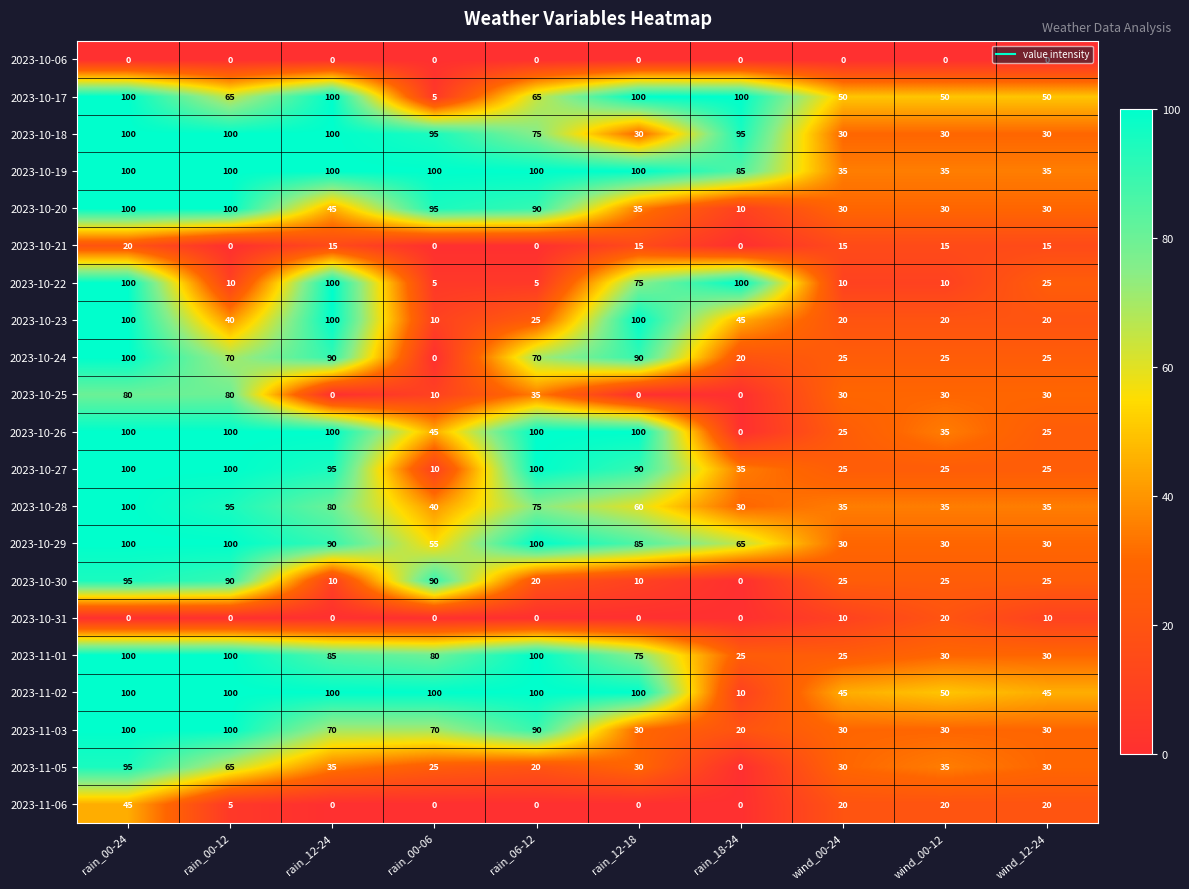

The 2023-10-30 series shows 25 at wind_12-24. True or false?

True